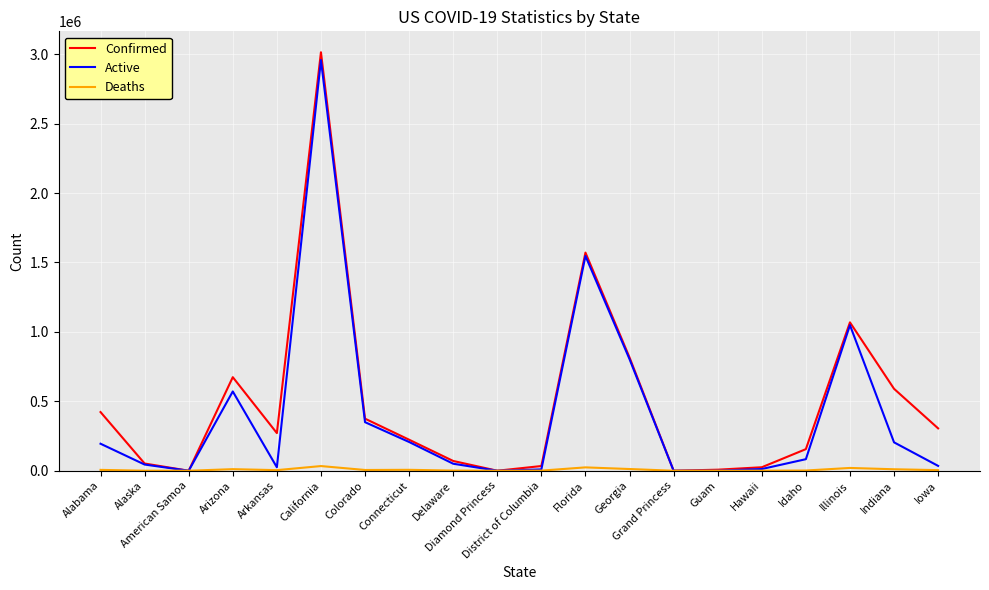

Read the Active value at Hawaii.

12316